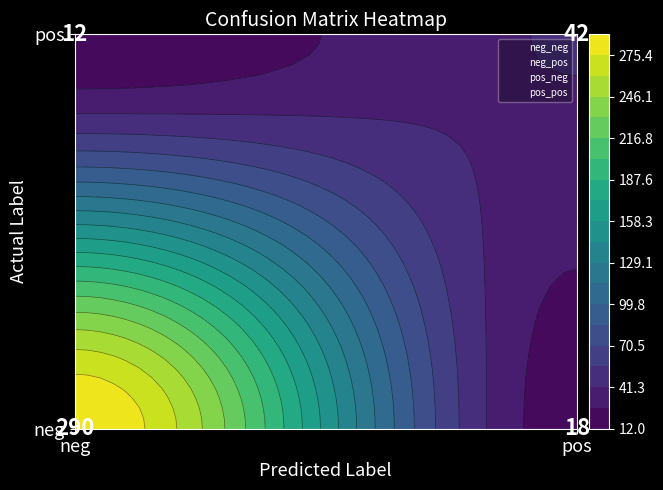

At which label does the data first exceed 42?

neg_neg